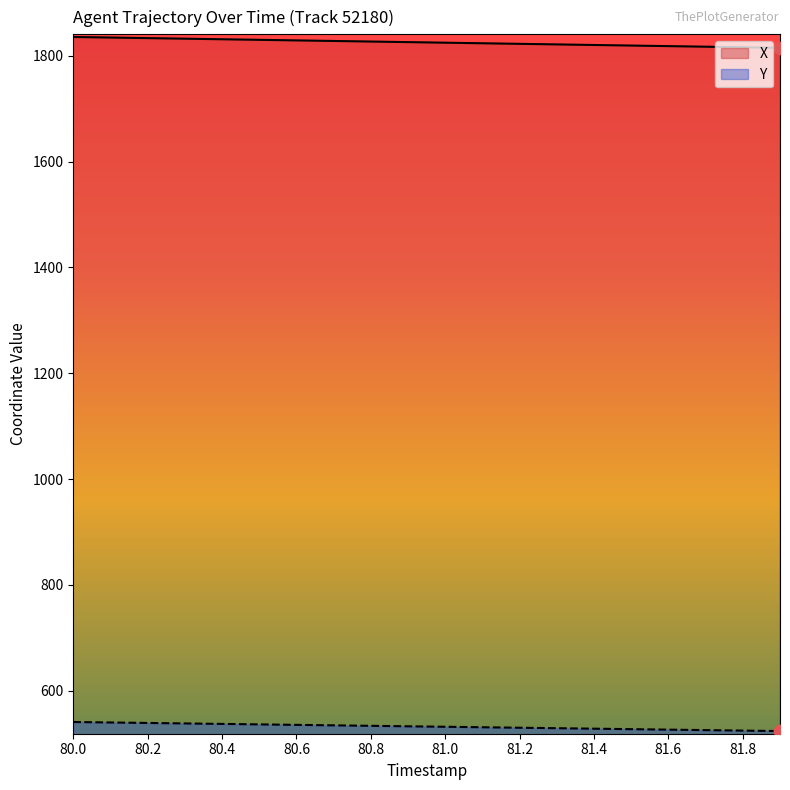

Which series reaches the minimum Y coordinate?

Y